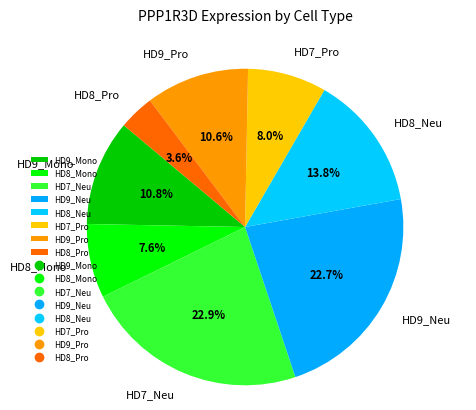

To the nearest percent, what is the difference between the HD9_Neu and HD8_Pro slice percentages?

19%